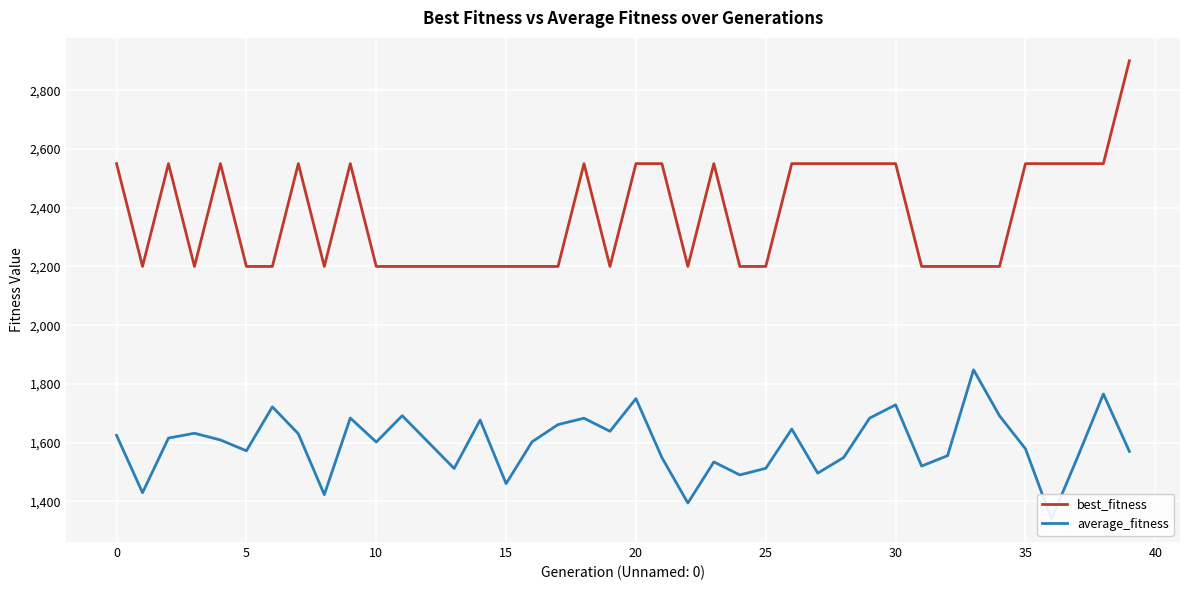

List the series in order of their overall mean, lowest first.

average_fitness, best_fitness